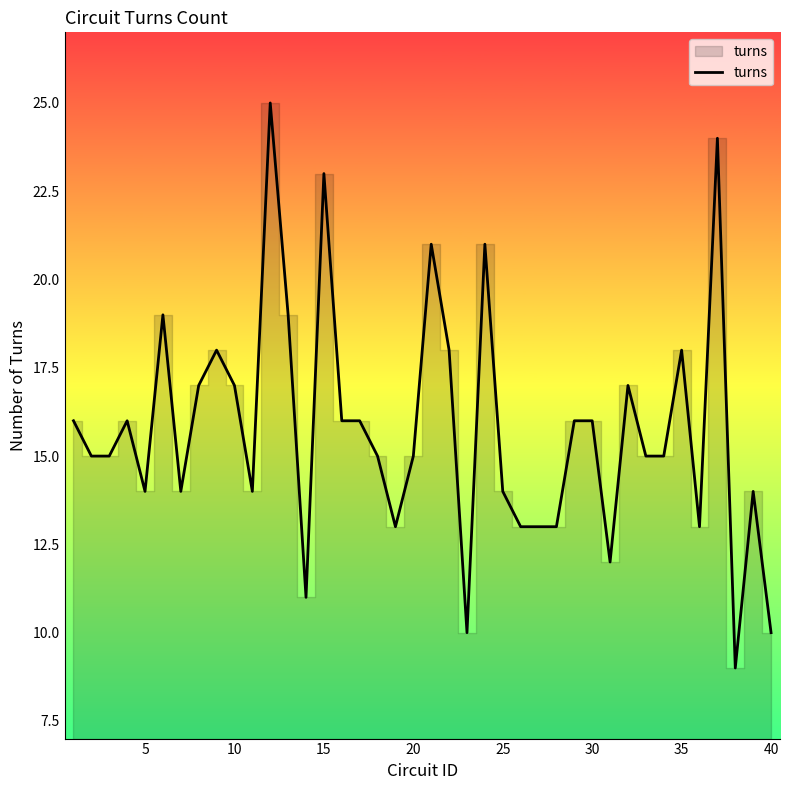

What is the average value?

16